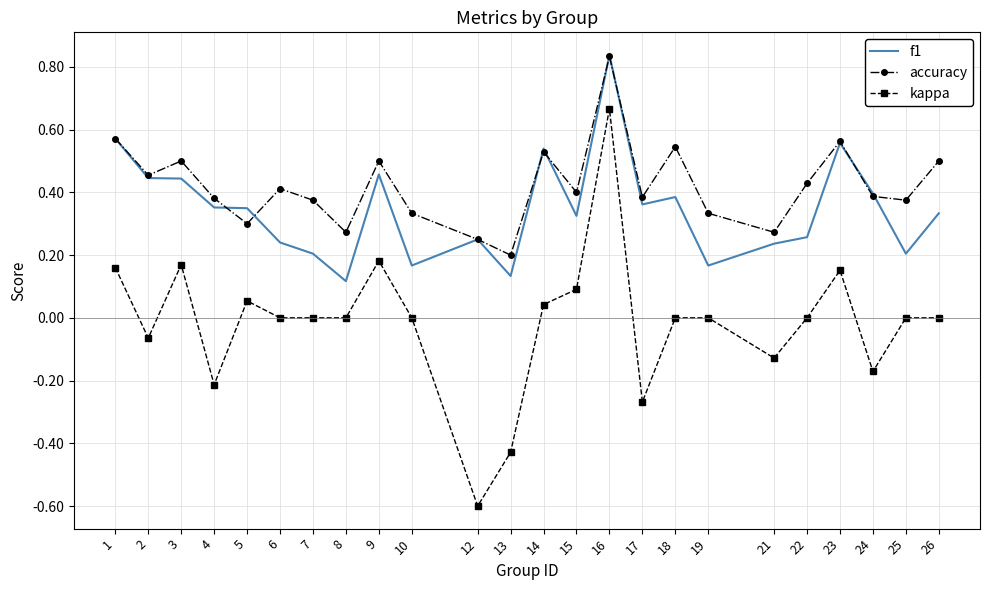

Which label corresponds to the largest value in the chart?

16